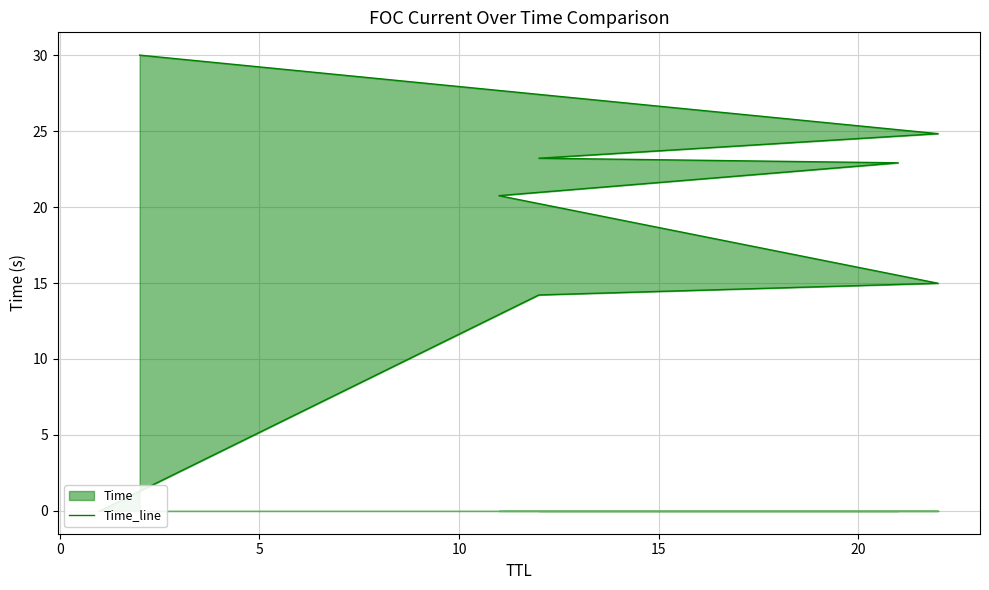

Reading left to right, transcribe all the data shown in this chart.

0.0	14.2	15.0	20.8	22.9	23.2	24.8	30.0